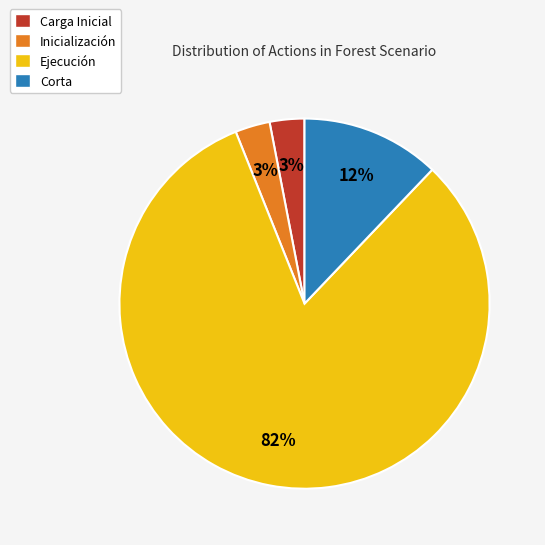

Combined, do Inicialización and Corta account for over 50%?

No